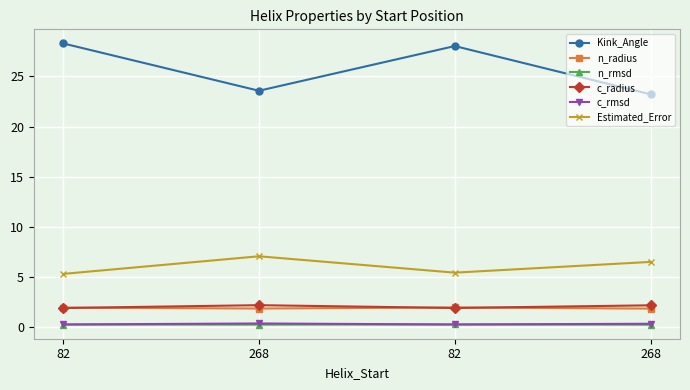

What are all the series names shown in the legend?

Kink_Angle, n_radius, n_rmsd, c_radius, c_rmsd, Estimated_Error